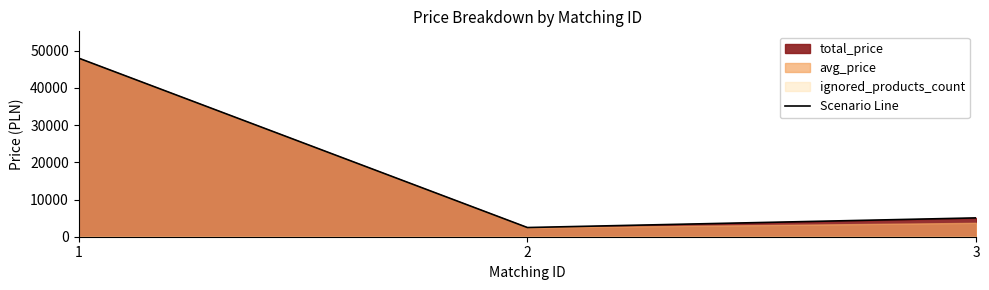

List the labels in order of value, largest first.

1, 3, 2